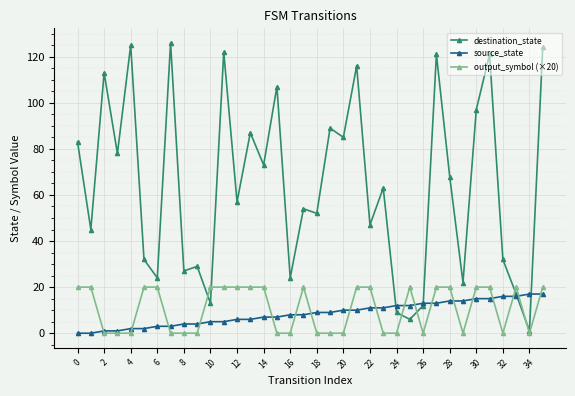

What is the maximum value for source_state?

17